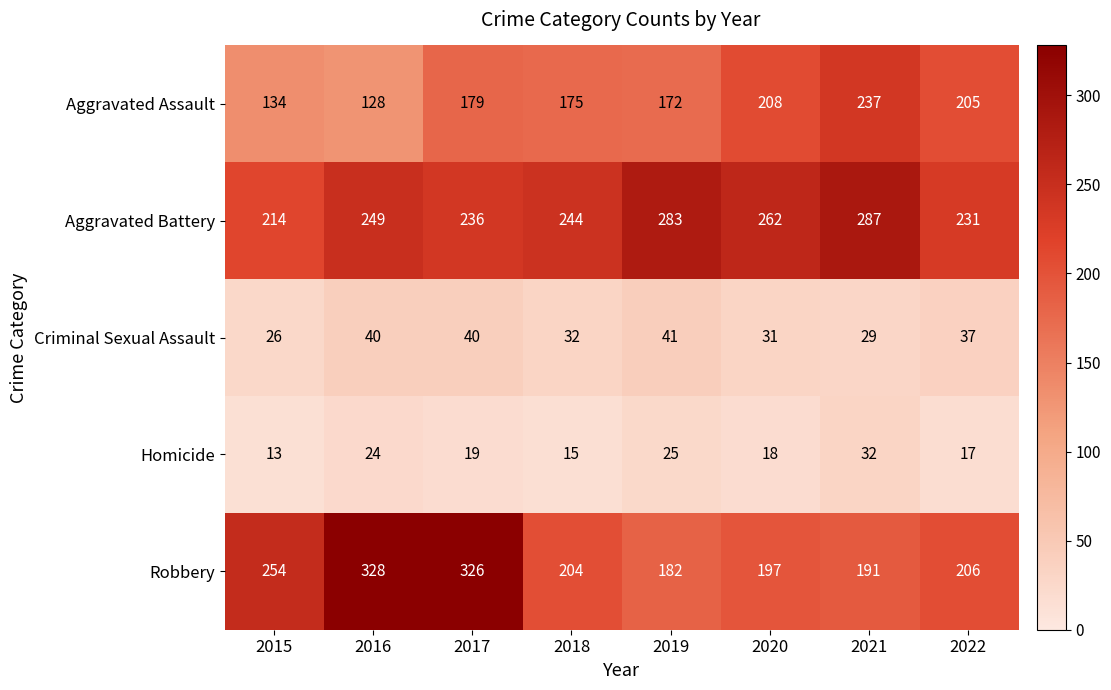

What is the minimum value shown in the chart?

13